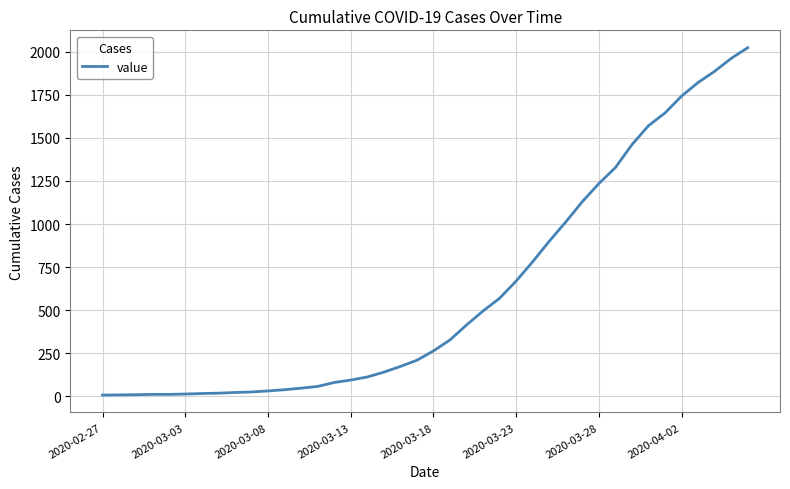

What is the difference between the maximum and minimum values?

2017